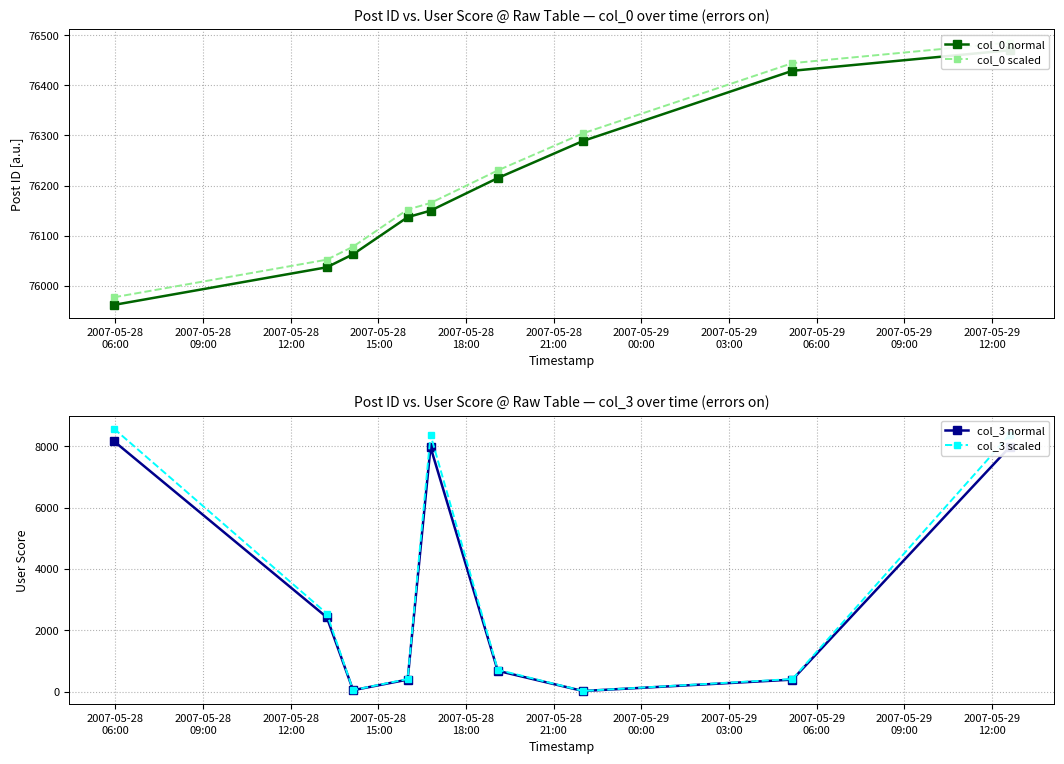

How many interior local valleys does the col_3 normal series have?

2